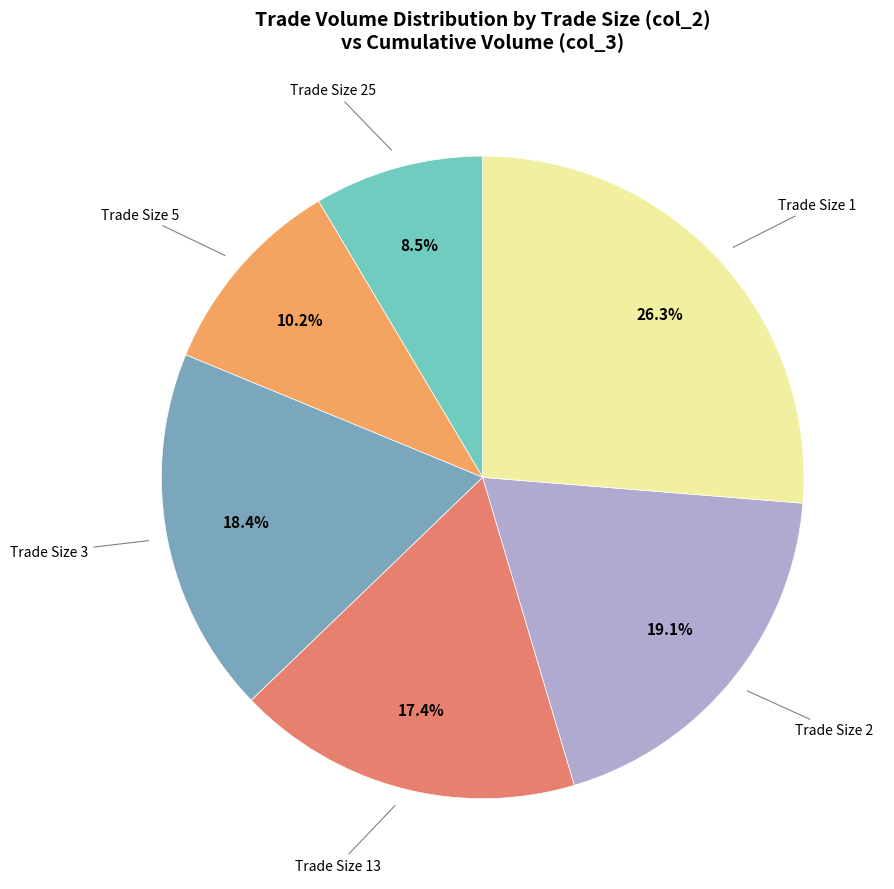

Which category has the smallest portion of the pie?

Trade Size 25